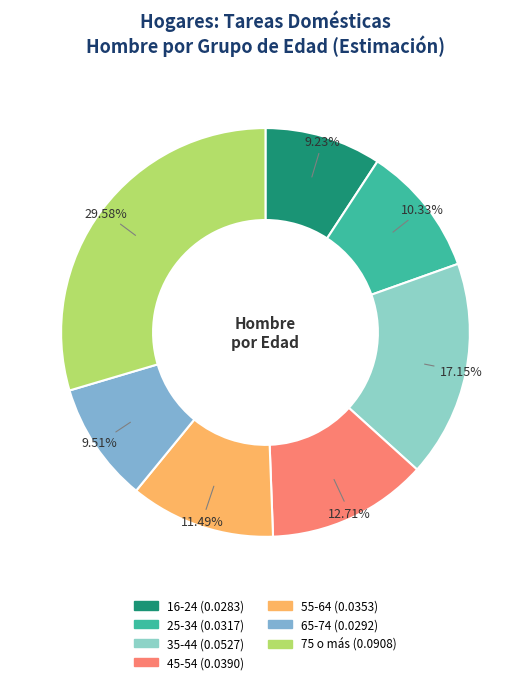

Which category has the smallest portion of the pie?

16-24